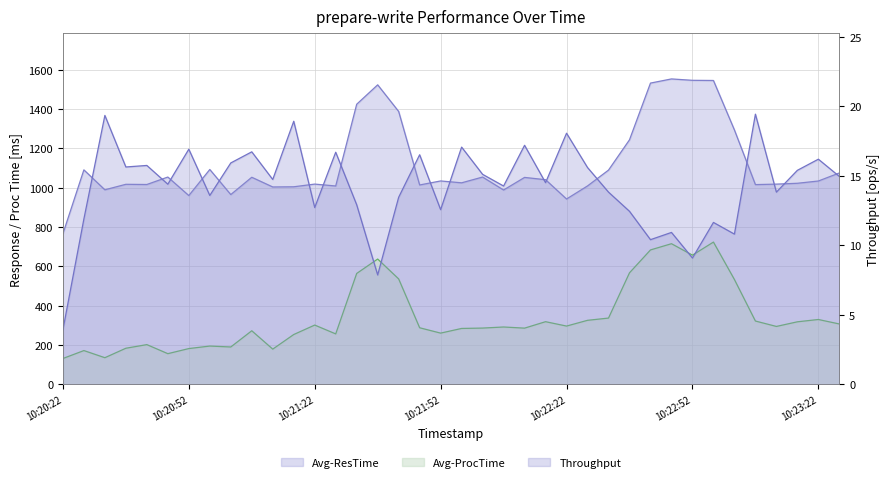

Is it true that Throughput equals 23.9 at 10:20:57?

False